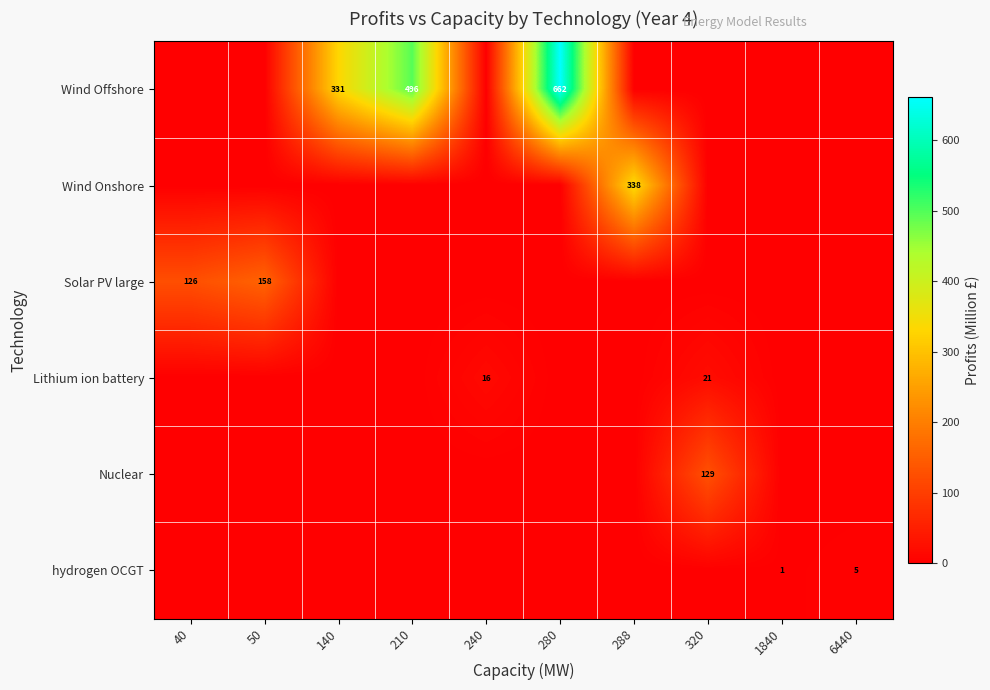

Is it true that Wind Offshore equals 213 at 140?

False